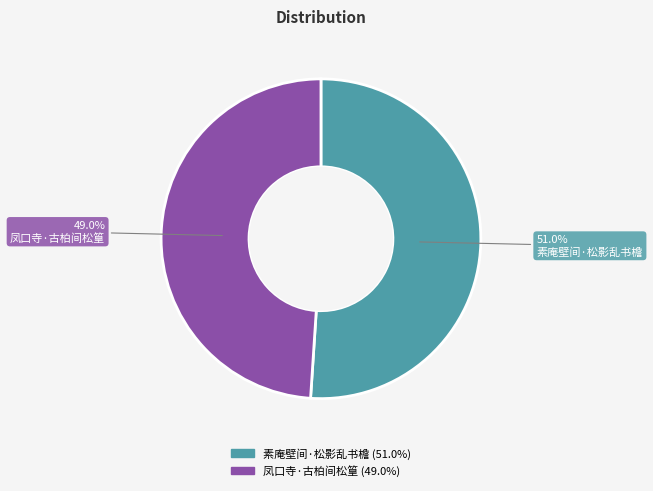

Which slice is the smallest?

凤口寺·古柏间松篁